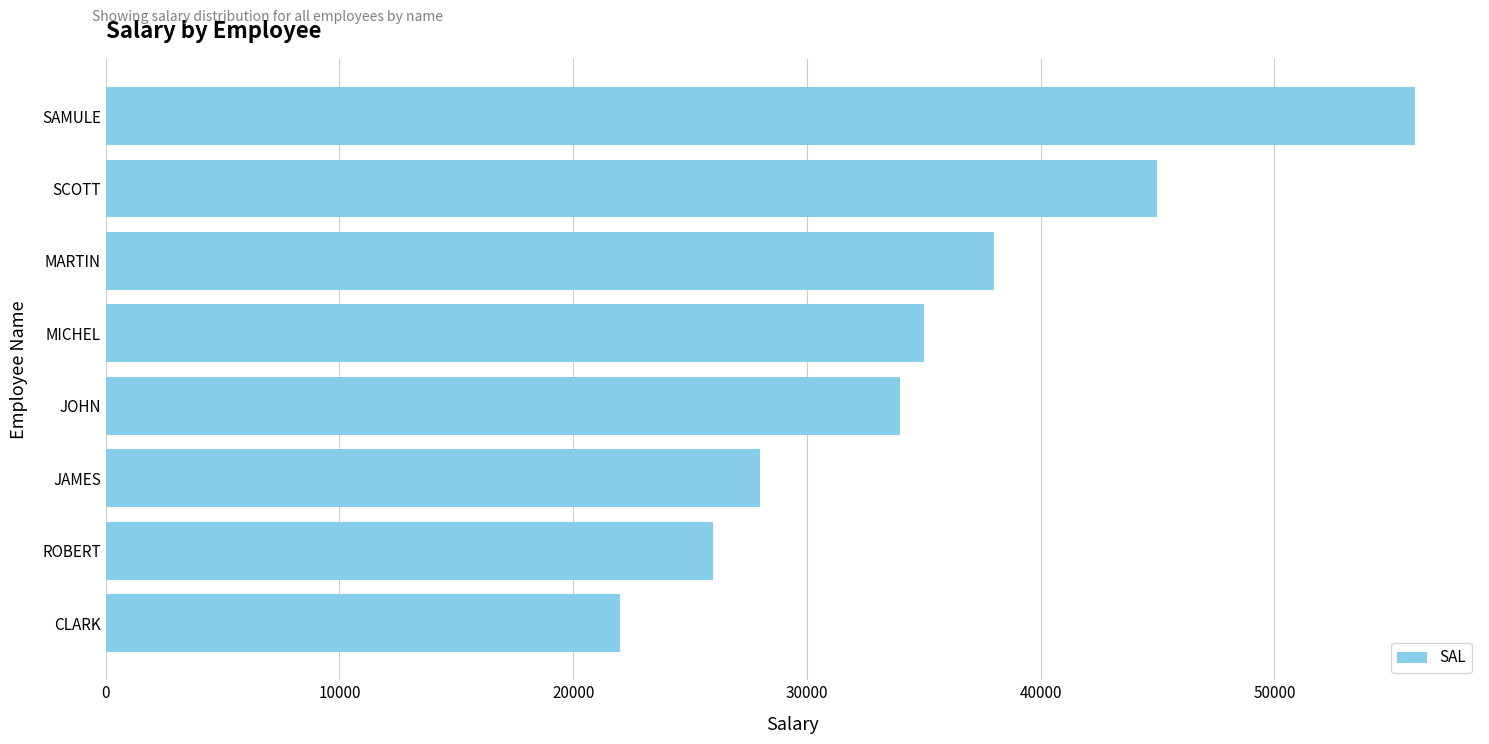

Where is the data nearest to the value 39000?

MARTIN